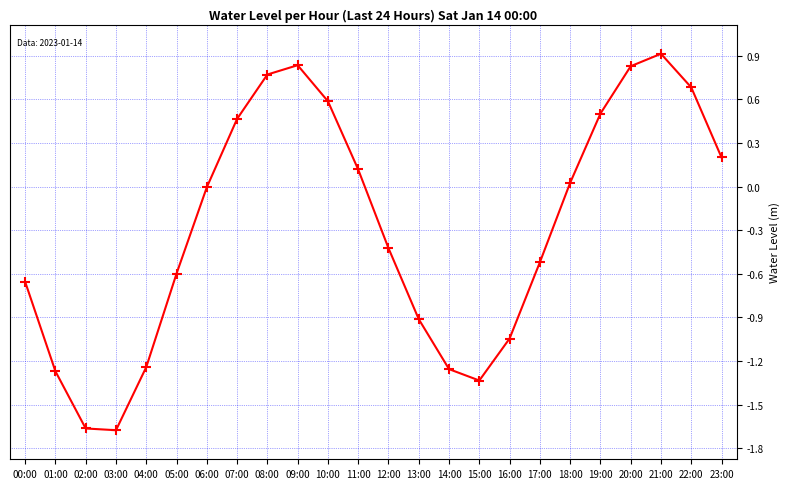

Read the value at 13:00.

-0.9